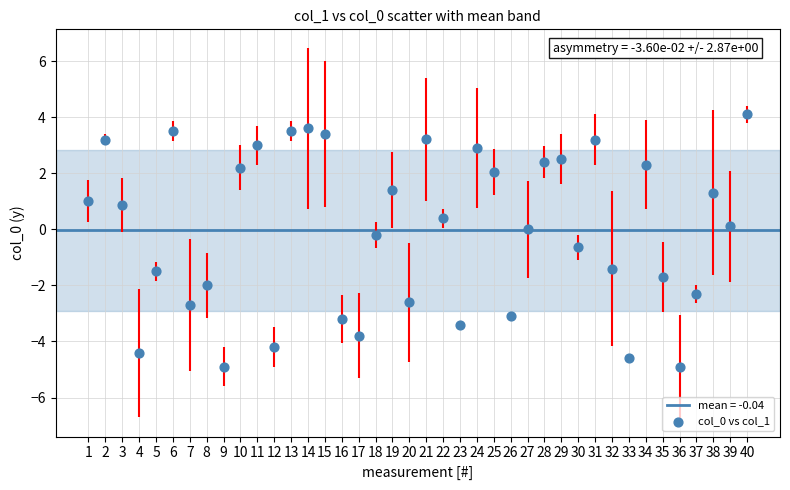

What is the range of Y values (max minus min)?

9.0